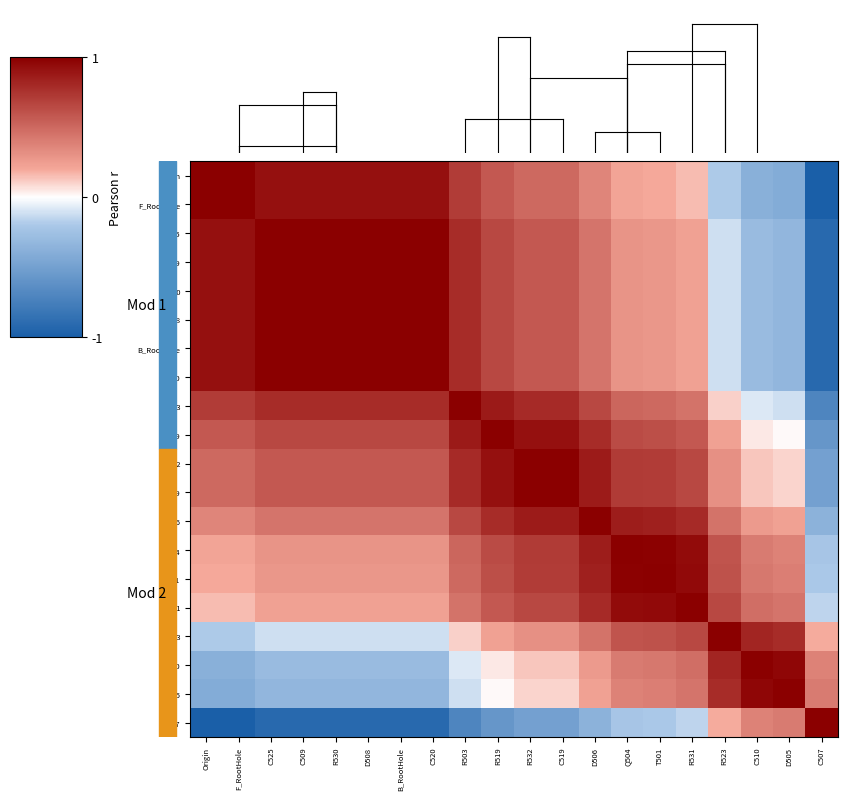

What is the spread (max minus min) of values at C507?

2.0